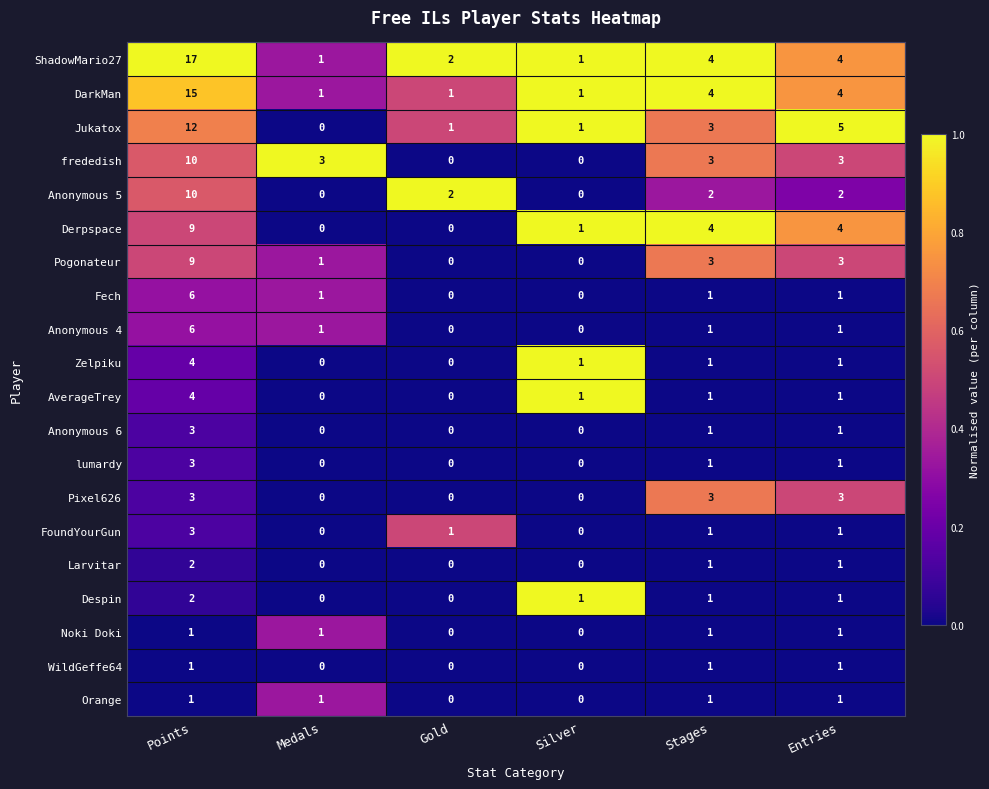

Which label corresponds to the largest value in the chart?

Points